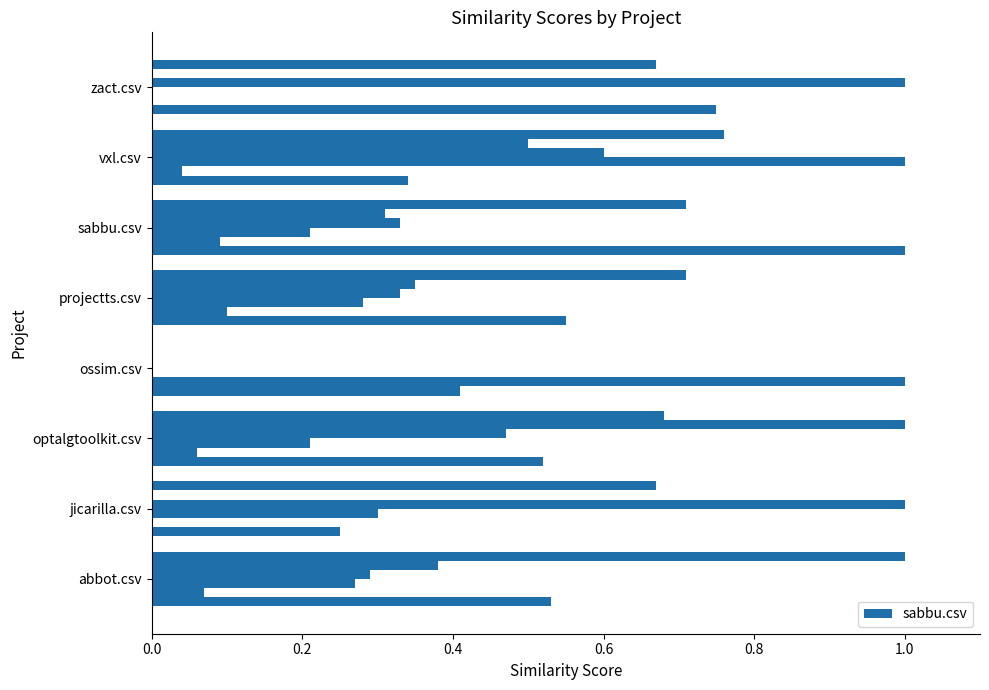

How many series are shown in this chart?

6